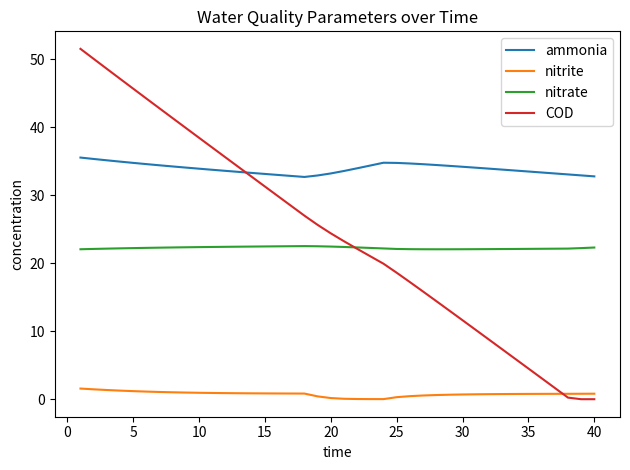

List the series in order of their peak value, lowest first.

nitrite, nitrate, ammonia, COD